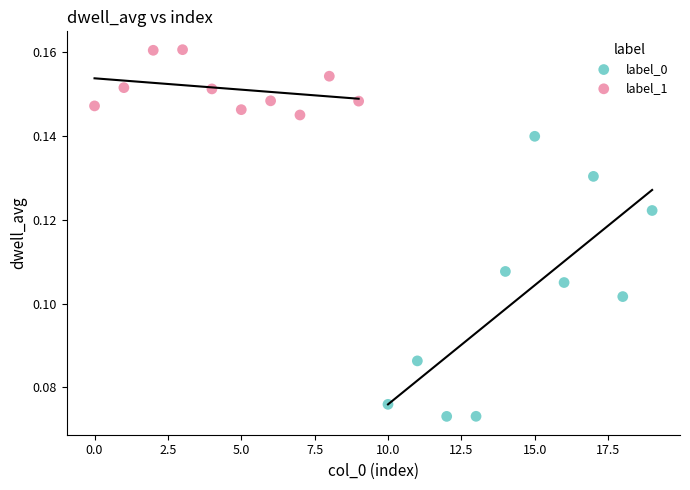

Which series contains the highest Y value?

label_1